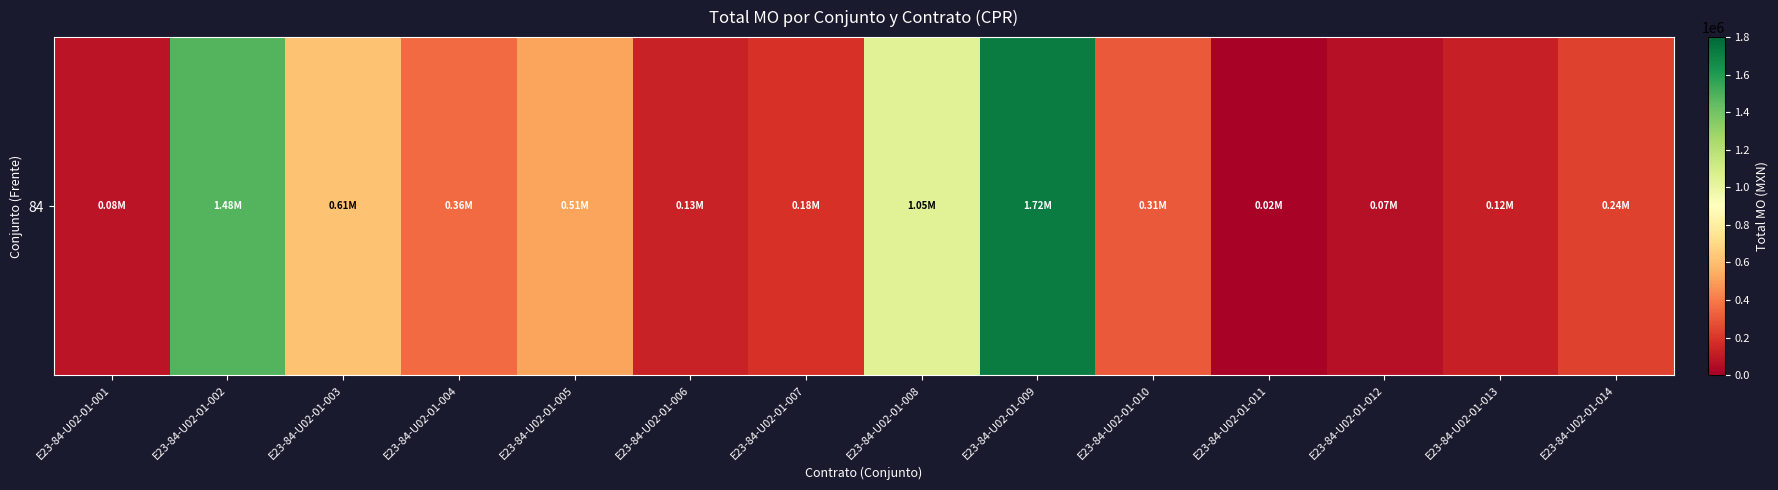

What is the smallest value displayed?

15872.2